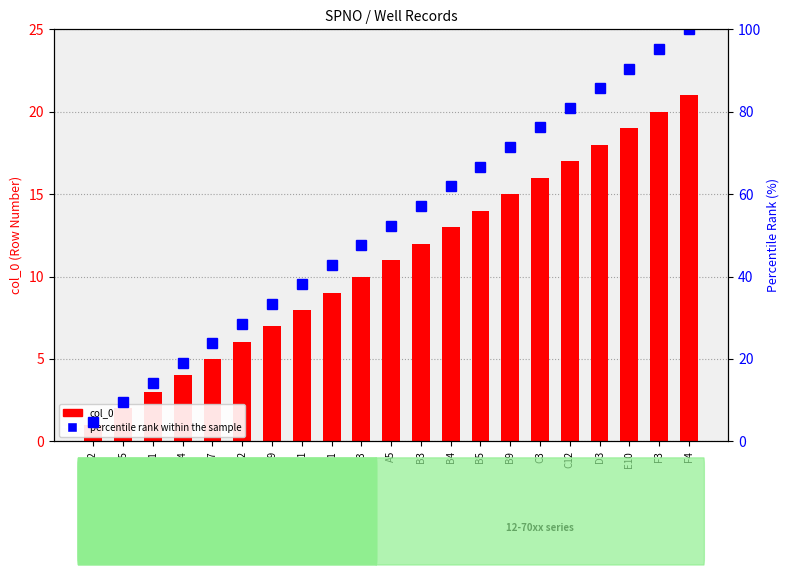

The value of percentile rank within the sample at D9 is 33.3. True or false?

True